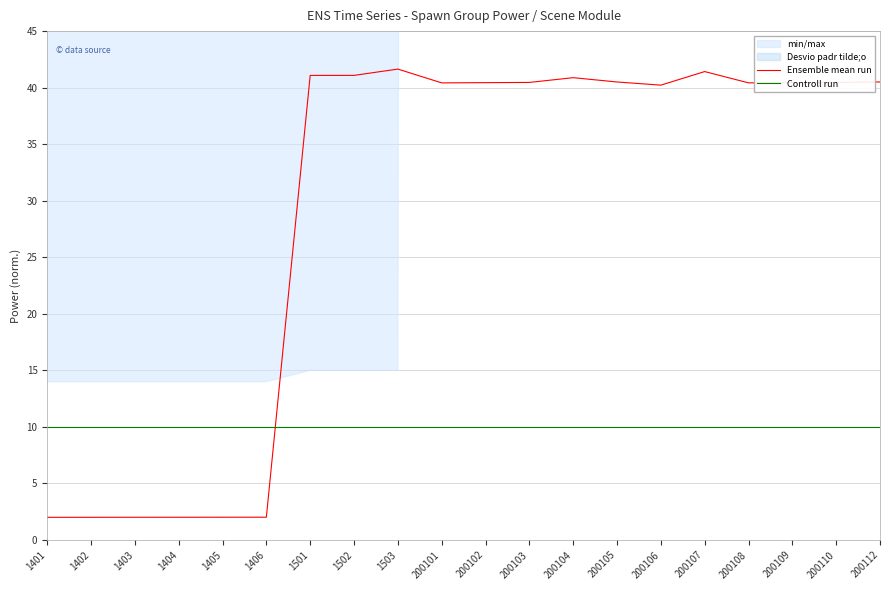

Which category has the highest value across all series?

1503